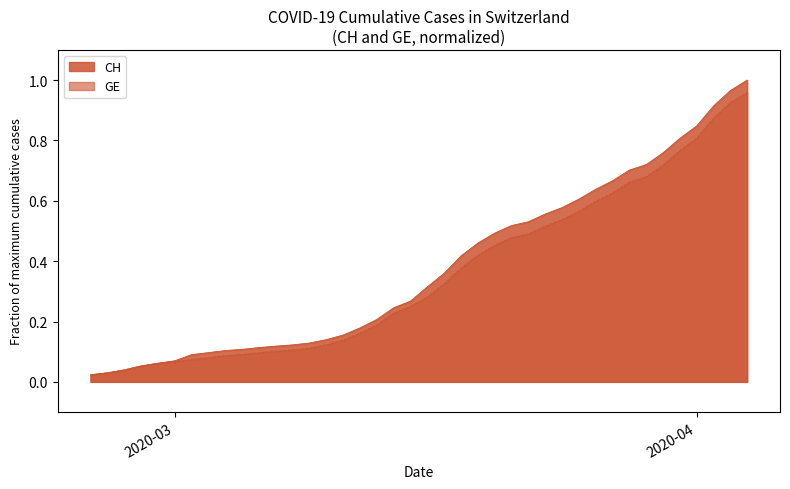

Does the chart display data point markers on the line(s)?

No